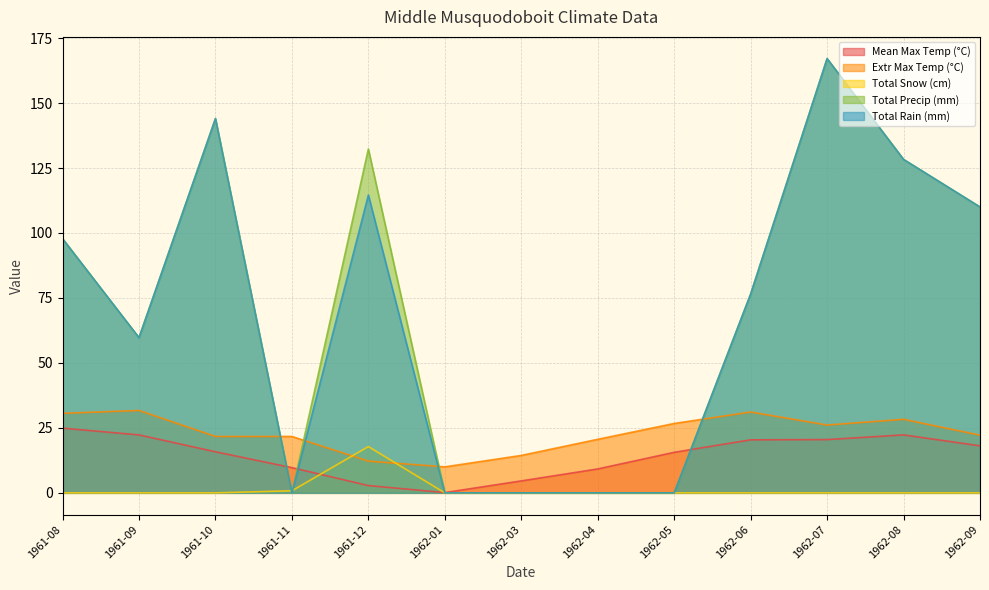

At how many categories does at least one series exceed 74?

7